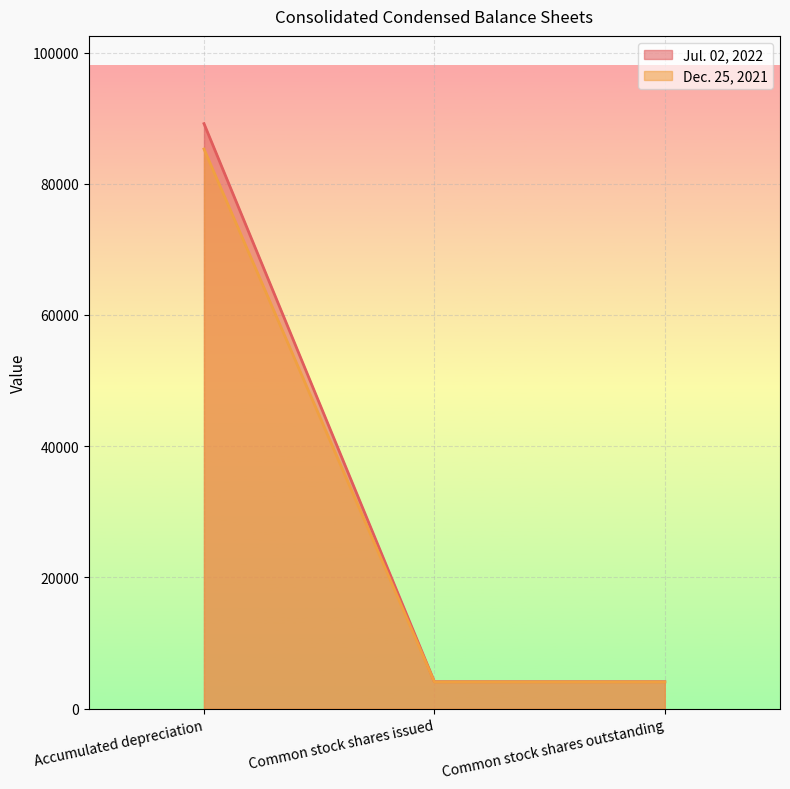

Reading left to right, list all the values displayed in this chart.

Jul. 02, 2022: Accumulated depreciation=89163	Common stock shares issued=4106	Common stock shares outstanding=4106
Dec. 25, 2021: Accumulated depreciation=85294	Common stock shares issued=4070	Common stock shares outstanding=4070